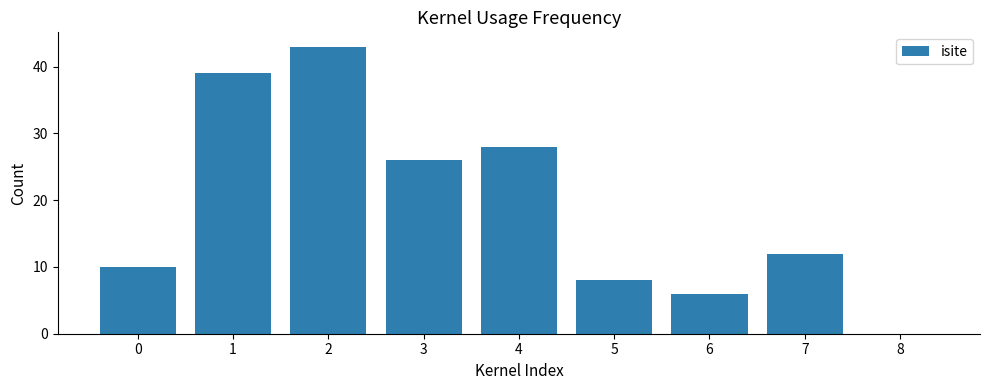

What is the average value?

19